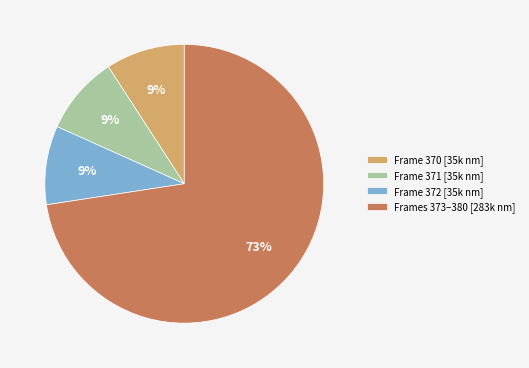

Which category has the biggest portion of the pie?

Frames 373–380 [283k nm]